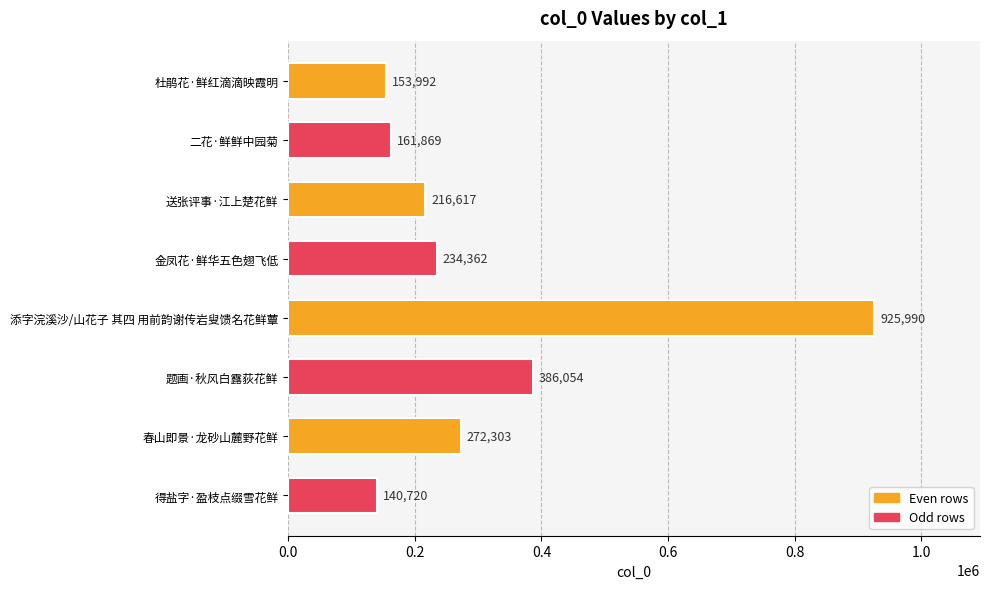

How many data points does each series have?

8